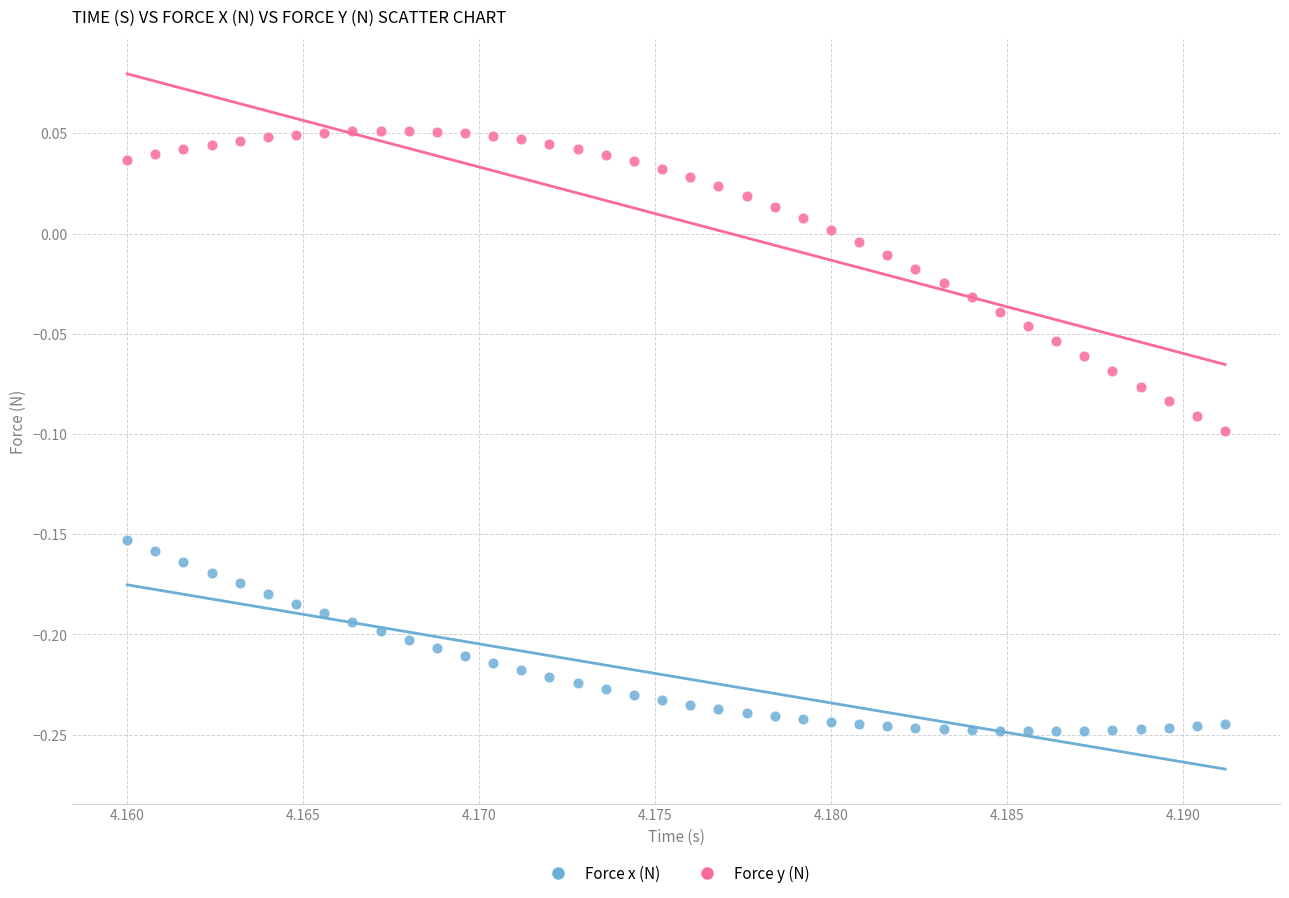

Across all data points, what is the range of Y values (max minus min)?

0.3